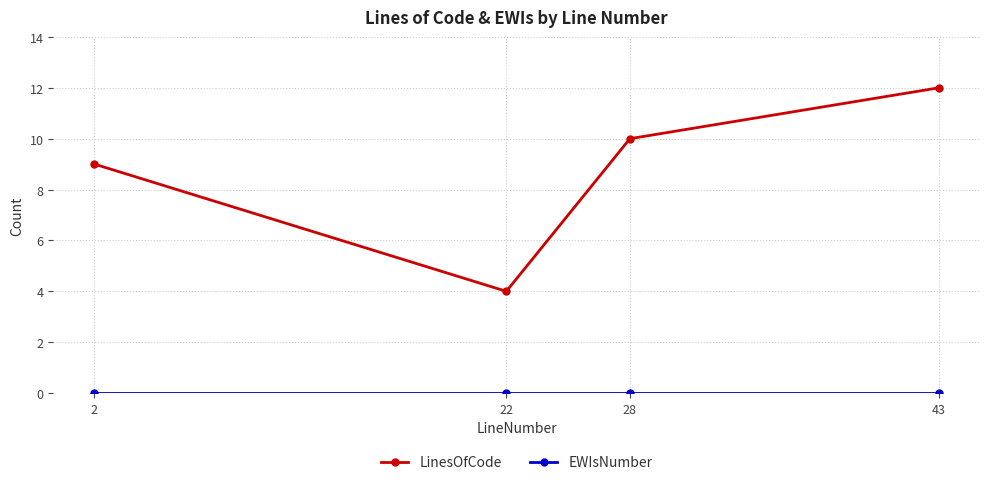

How many lines are shown in the chart?

2